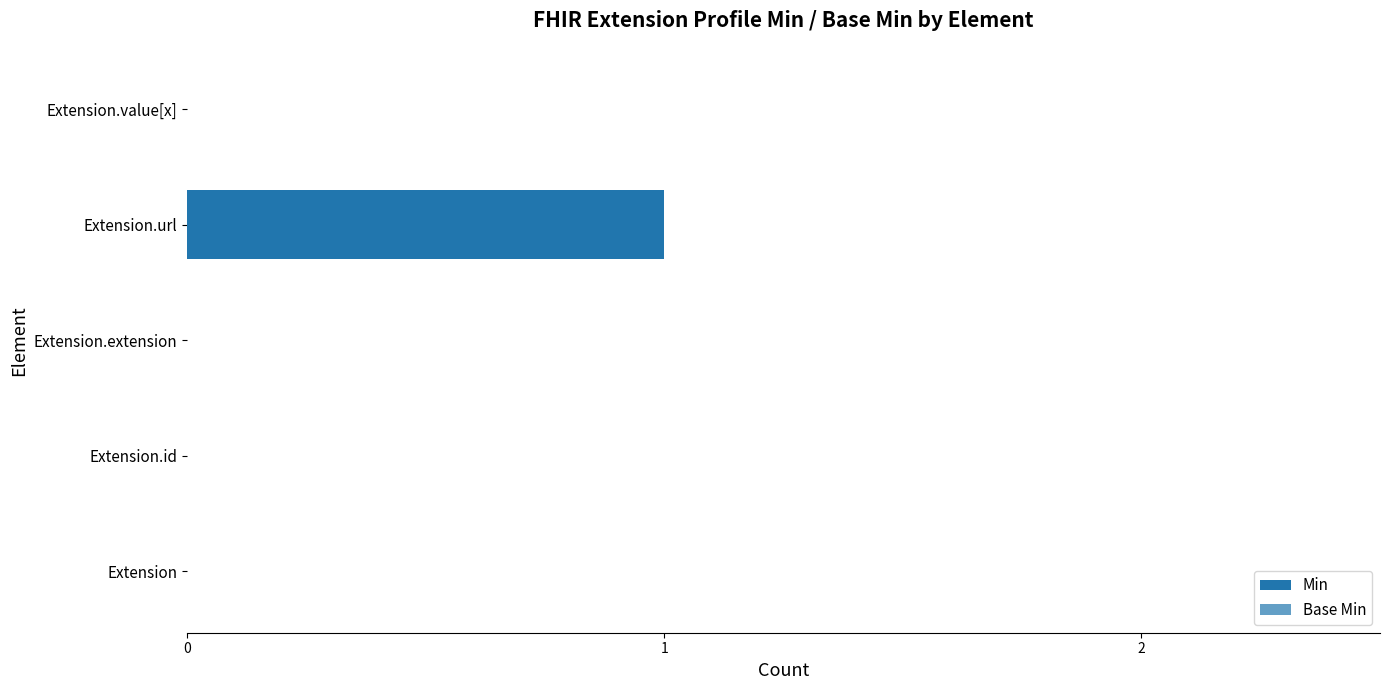

The Min series shows 0 at Extension.value[x]. True or false?

False